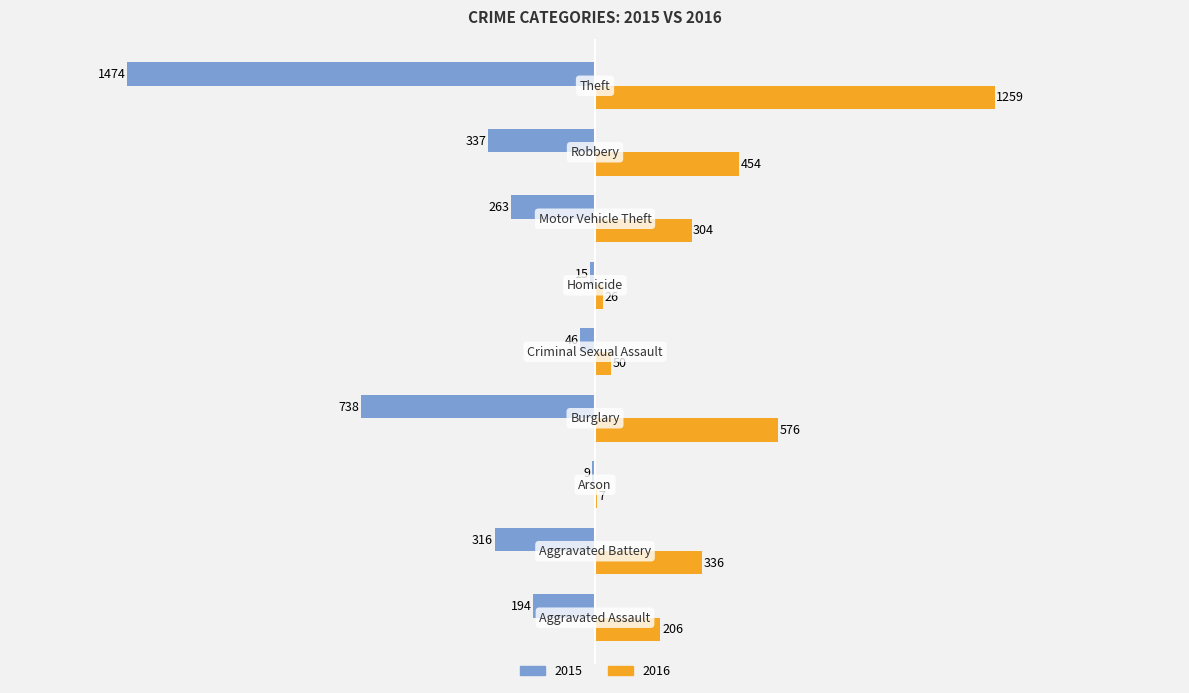

Which series has the largest total across all categories?

2016